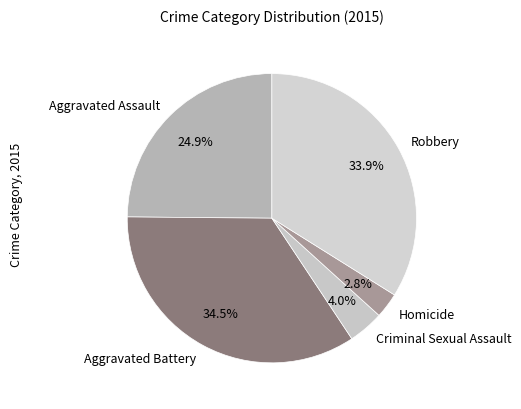

Rank the categories by value from lowest to highest.

Homicide, Criminal Sexual Assault, Aggravated Assault, Robbery, Aggravated Battery